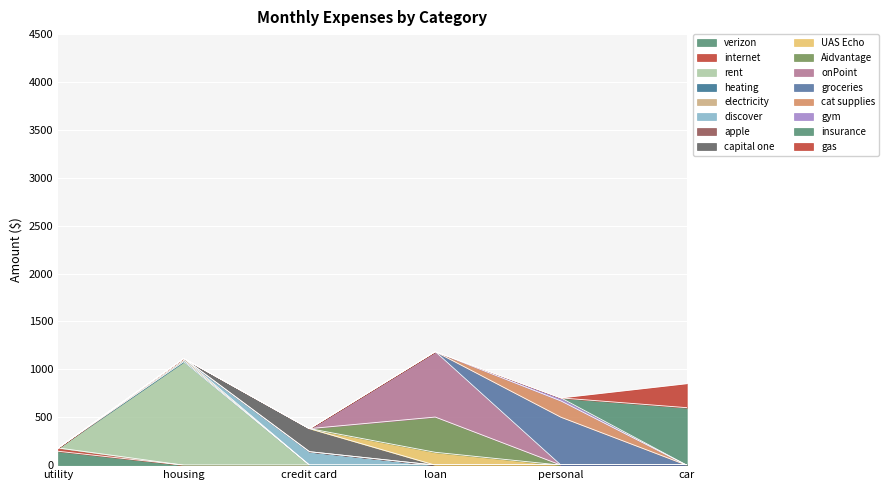

What is the maximum value for car?

850.0